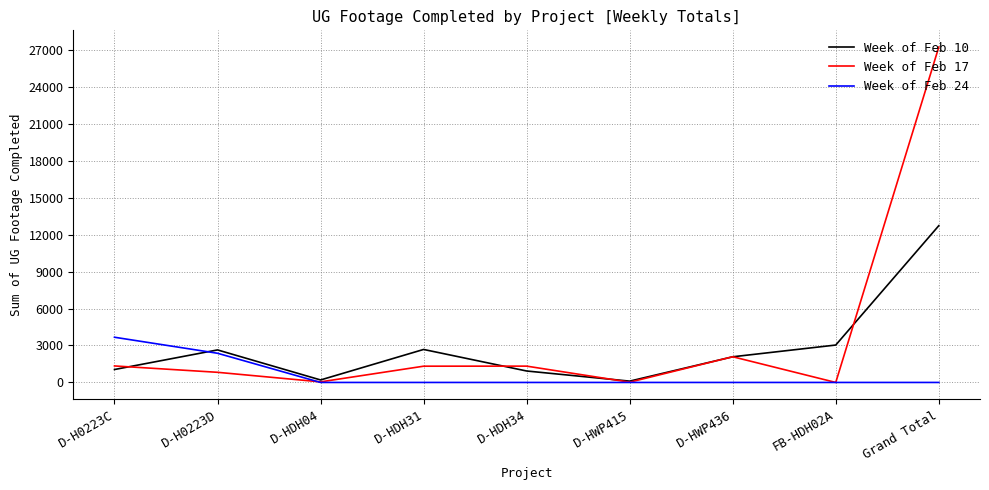

List the series in order of their overall mean, highest first.

Week of Feb 17, Week of Feb 10, Week of Feb 24